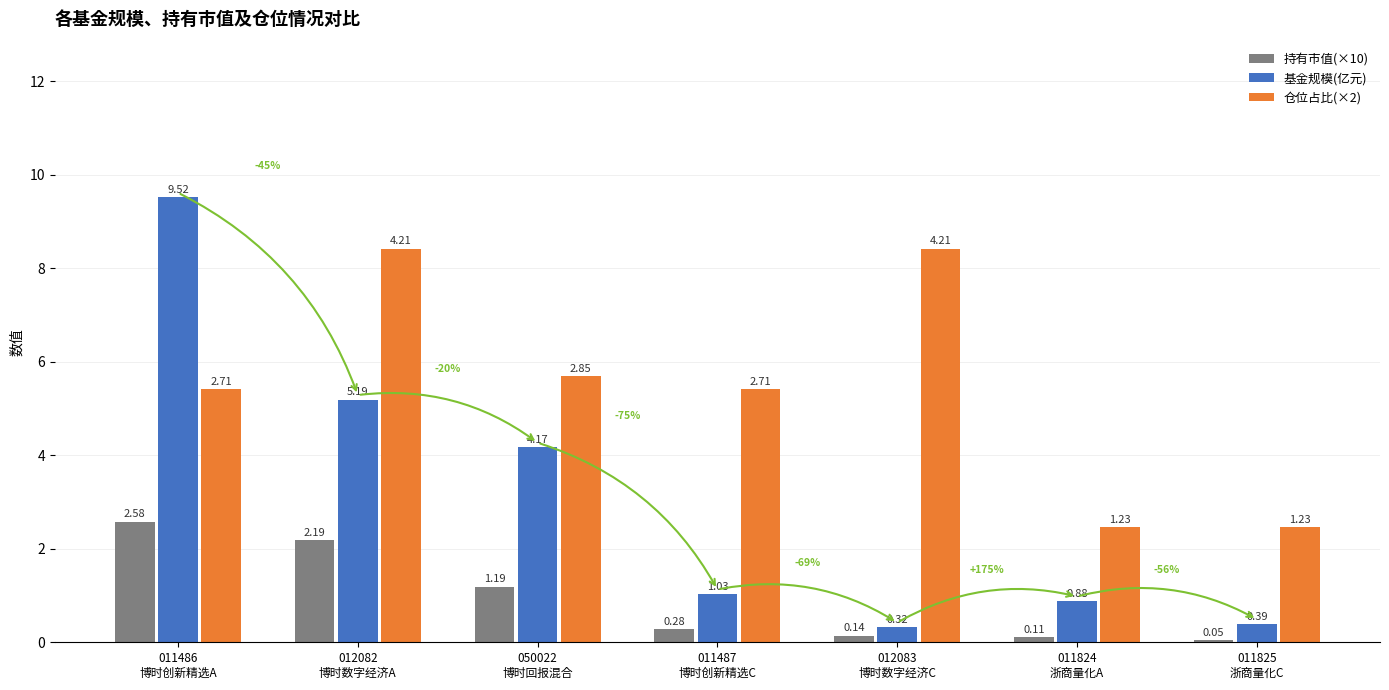

How many data points in 基金规模(亿元) are above 1?

4